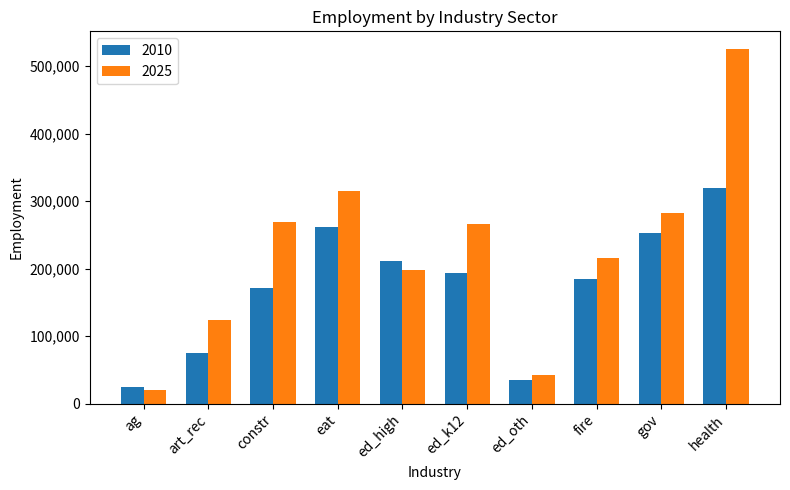

The value of 2025 at fire is 216432. True or false?

True